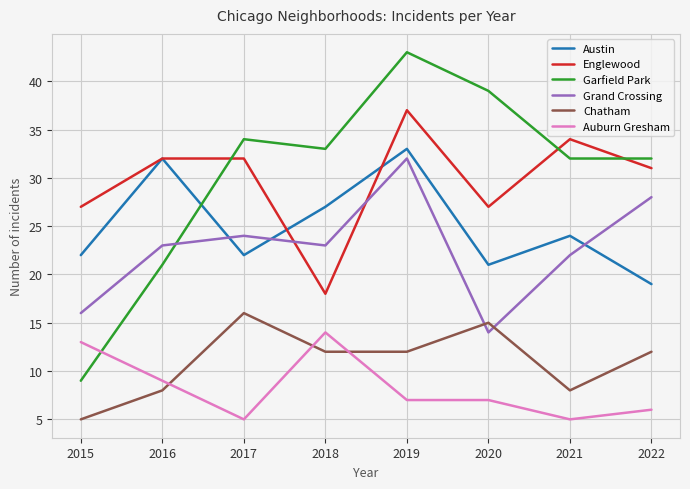

After their last crossing, which series has the higher values: Auburn Gresham or Chatham?

Chatham